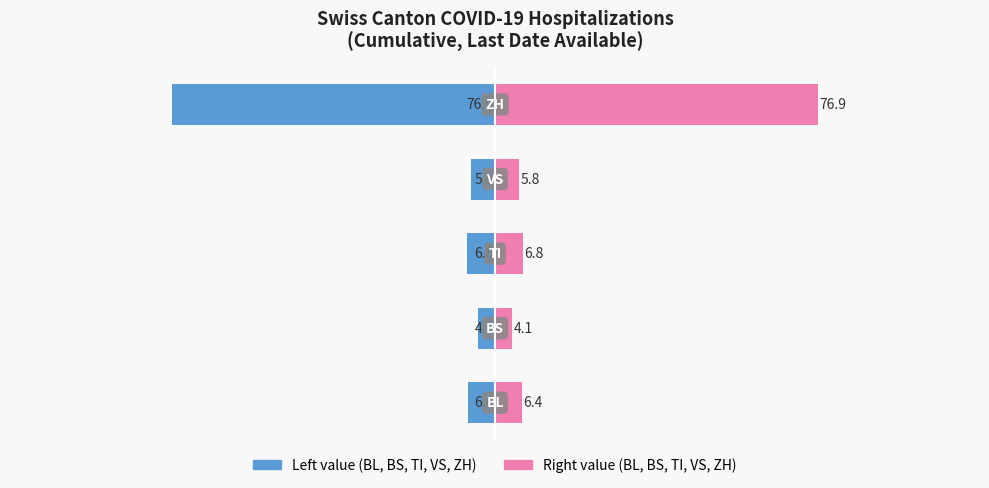

Reading left to right, transcribe all the data shown in this chart.

BL / TI (left): 0=-6.4	1=-4.1	2=-6.8	3=-5.8	4=-76.9
BS / VS (right): 0=6.4	1=4.1	2=6.8	3=5.8	4=76.9